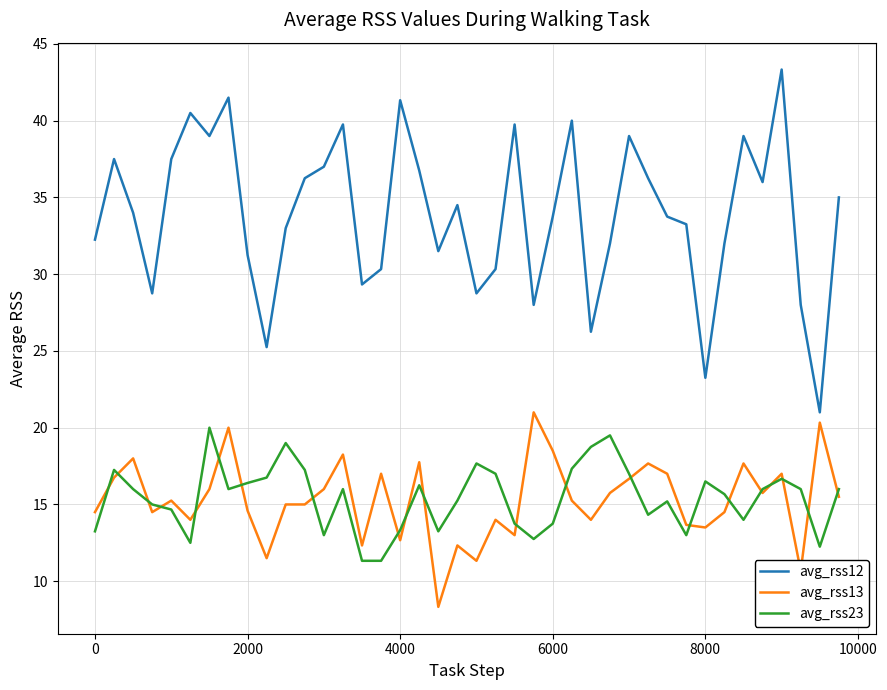

What is the lowest value of the avg_rss12 series?

21.0